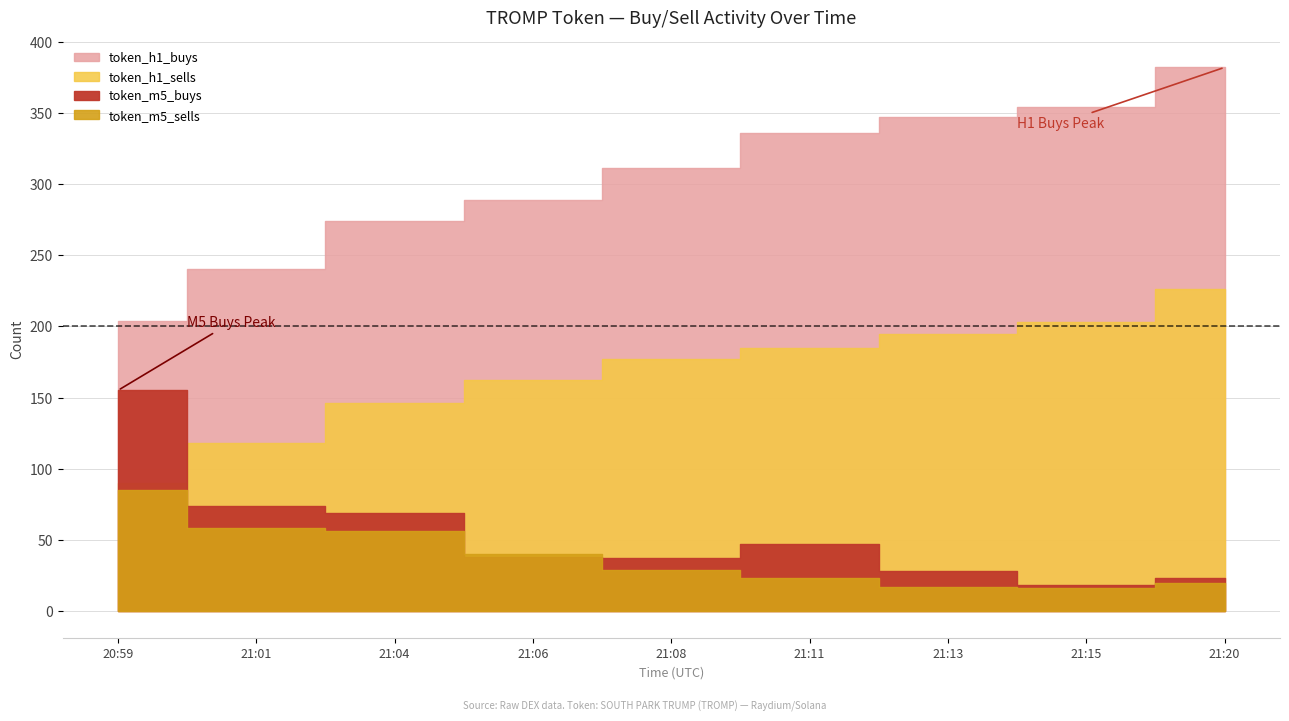

Does the chart have visible grid lines?

Yes